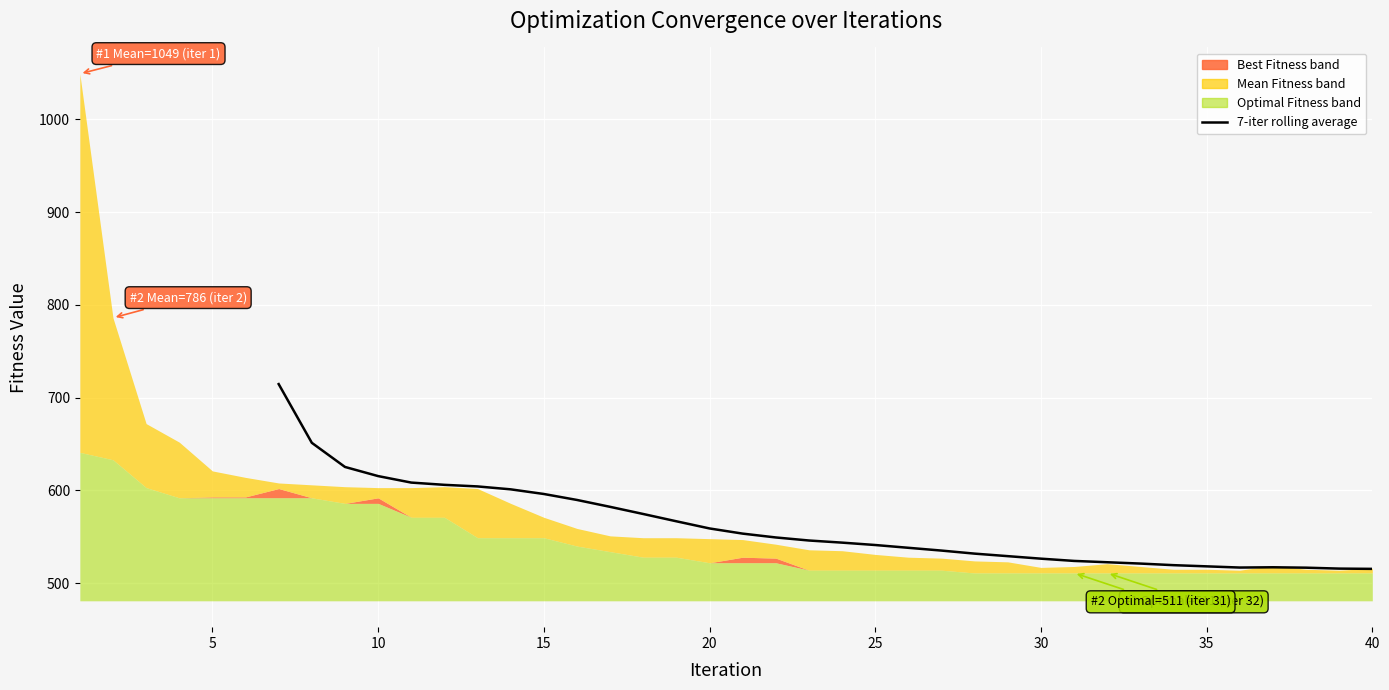

True or false: there are more than 1 points higher than both neighbors.

False